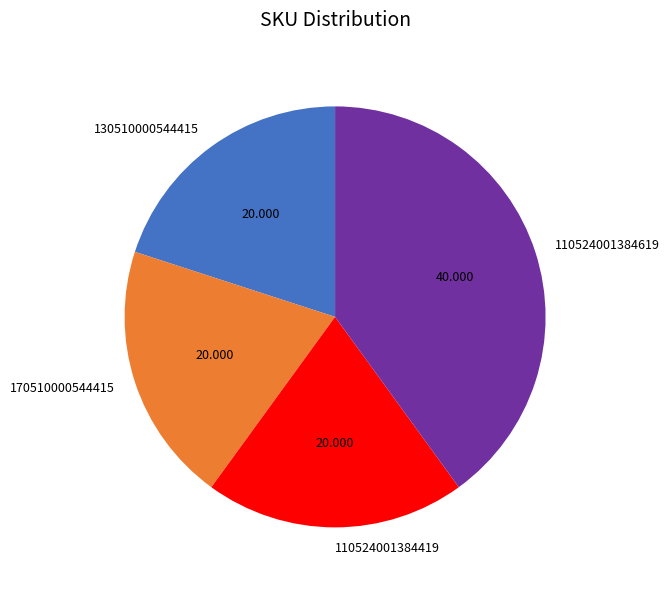

Do 110524001384619 and 110524001384419 together represent more than half of the pie?

Yes